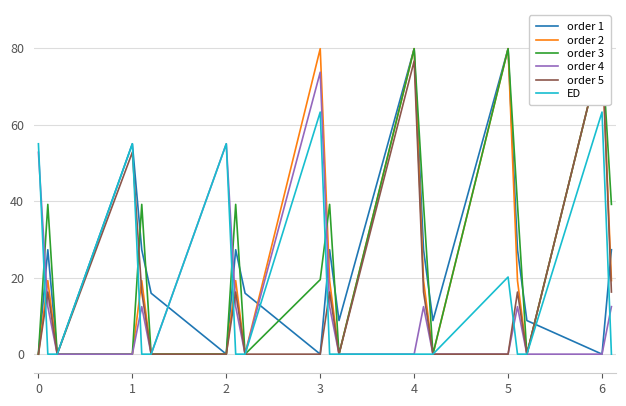

At how many categories does at least one series exceed 44?

7